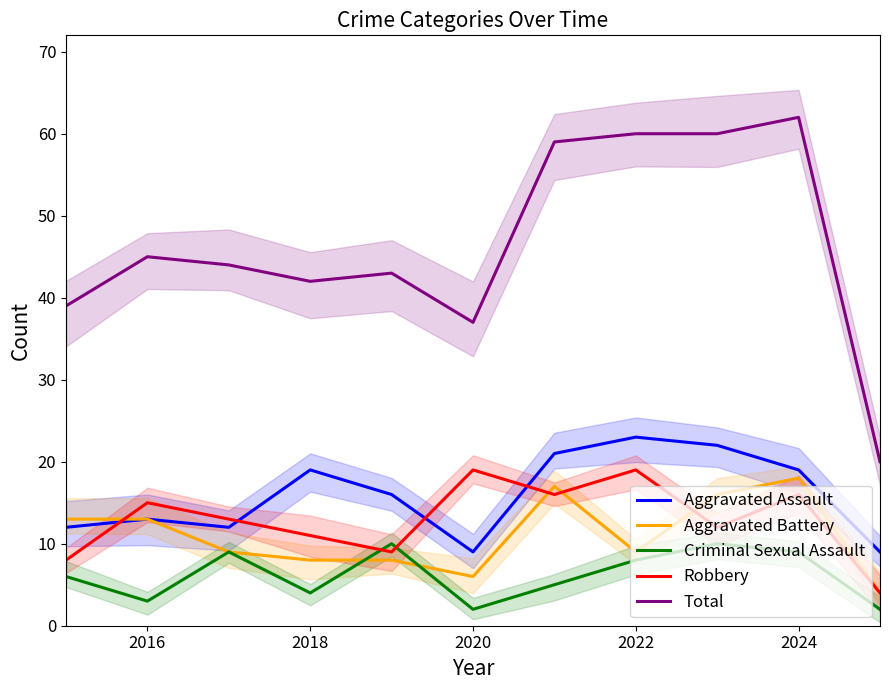

True or false: Criminal Sexual Assault and Aggravated Assault cross at least once.

False